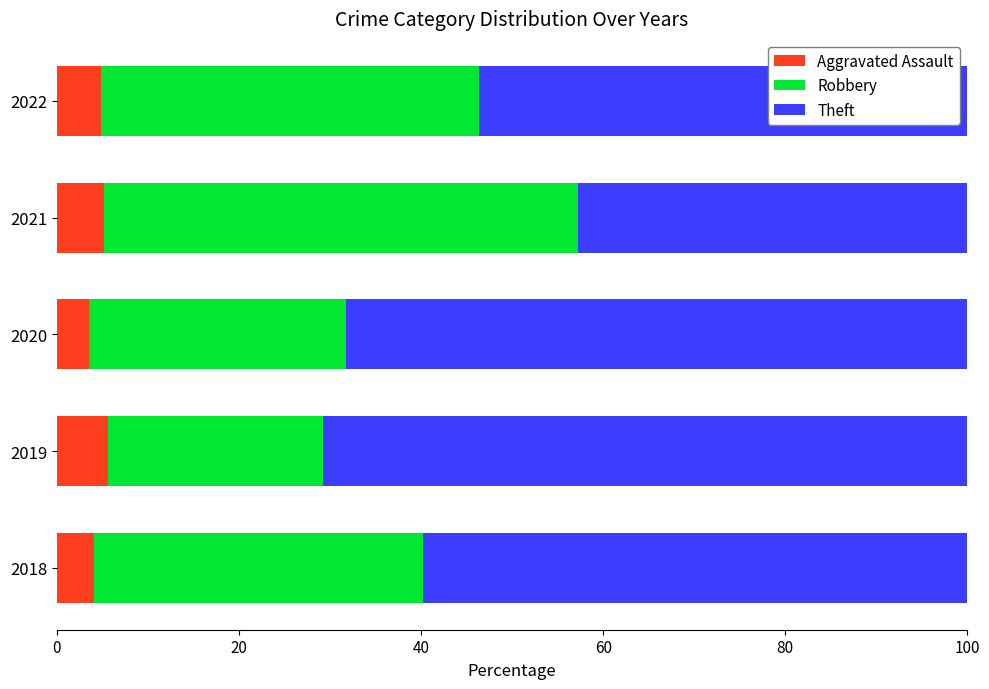

What is the total value across all series at 2021?

100.0